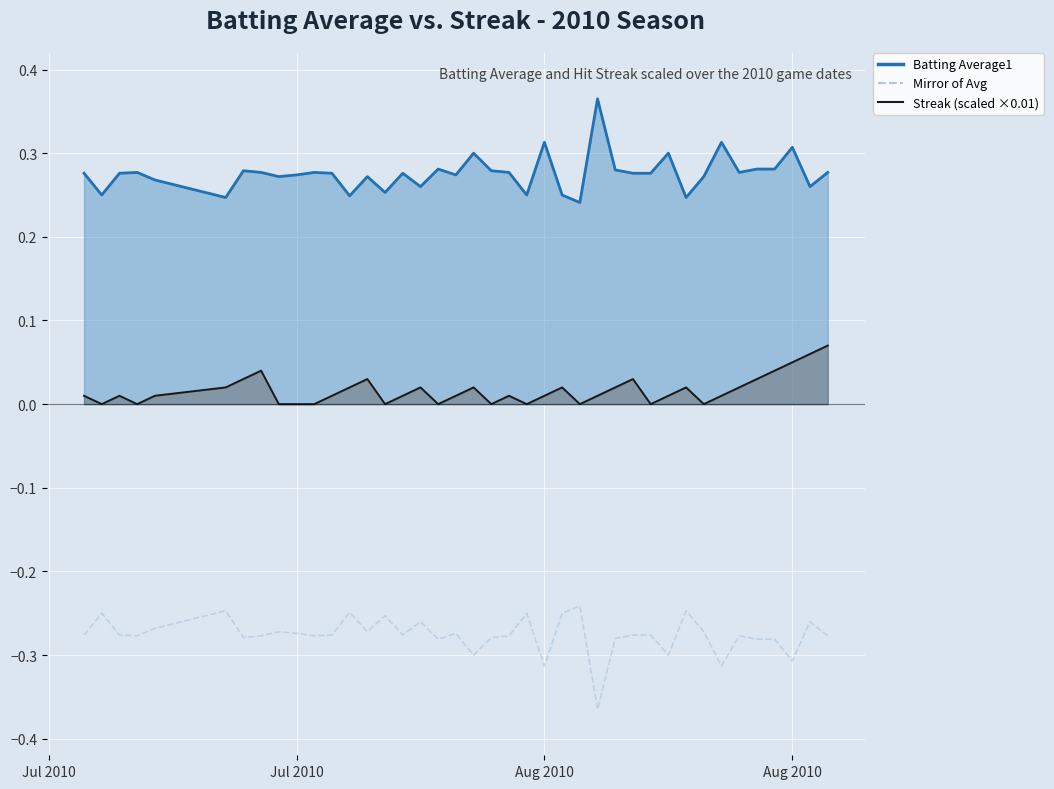

How many lines are shown in the chart?

3